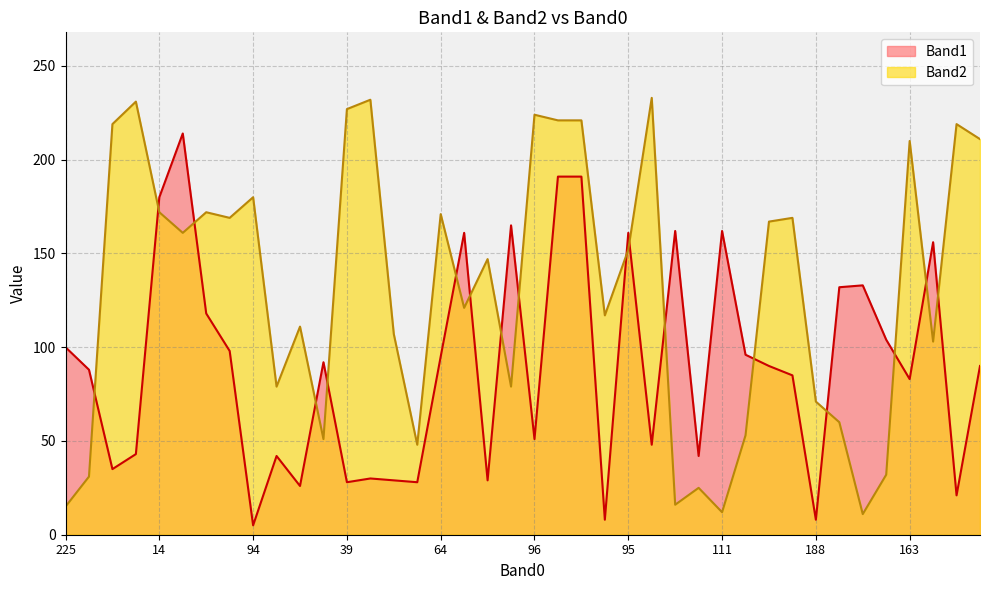

True or false: Band1 has more than 2 interior local peaks.

True